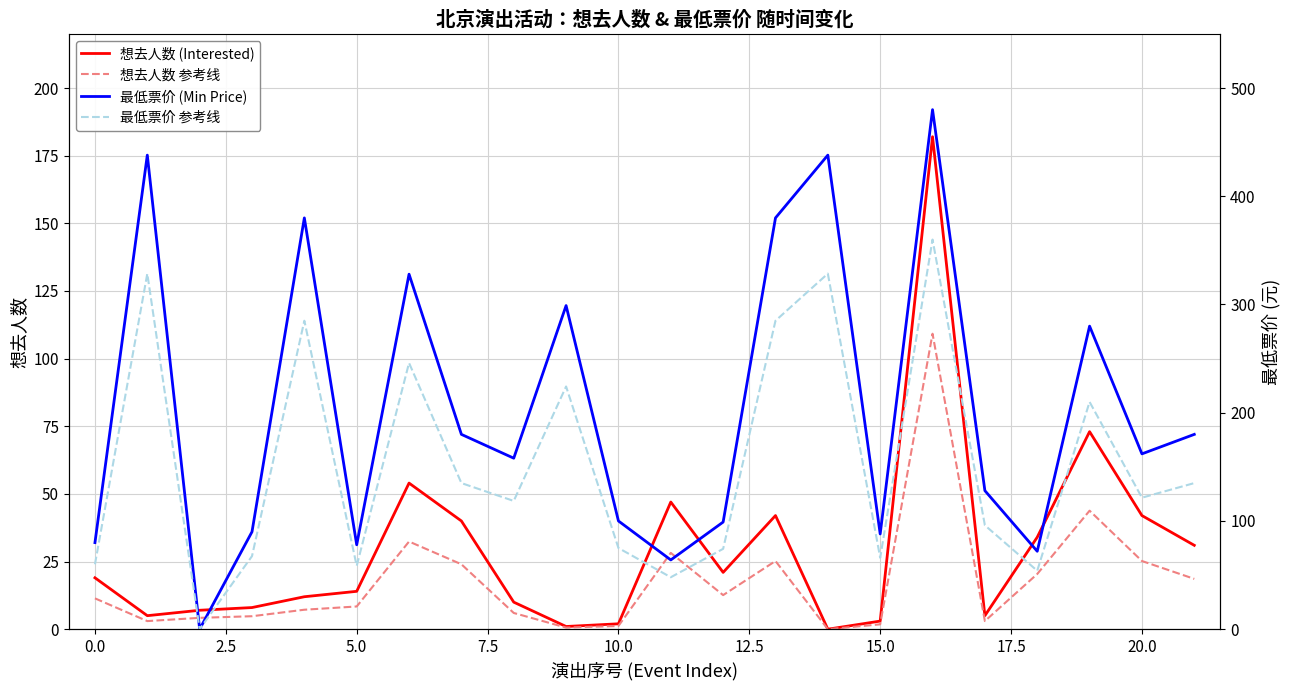

Which series has the largest range (max minus min)?

最低票价 (Min Price)